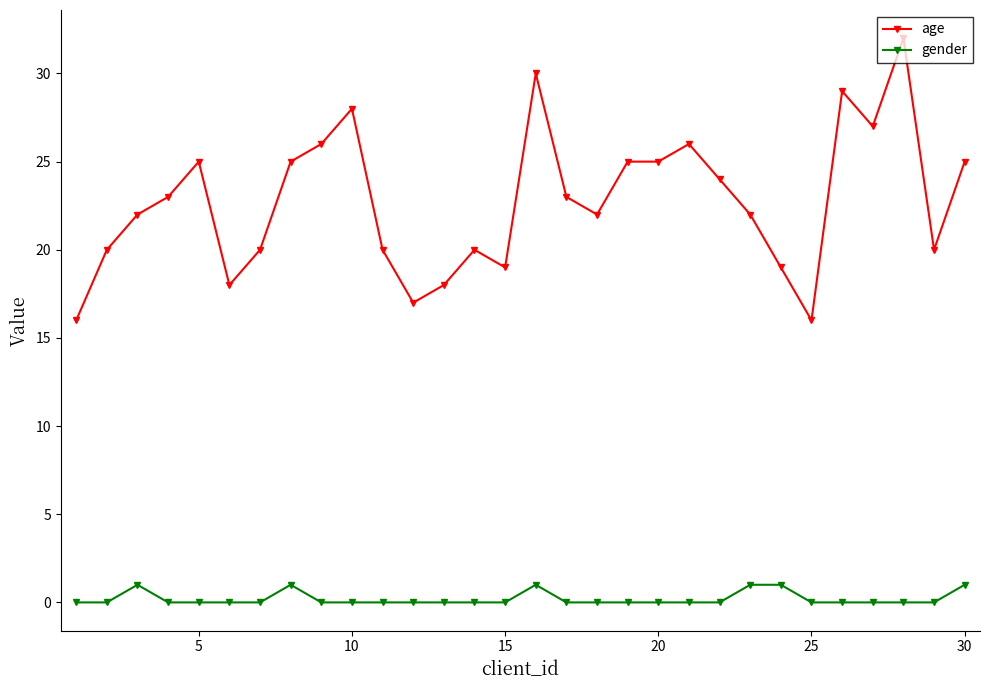

What are all the series names shown in the legend?

age, gender